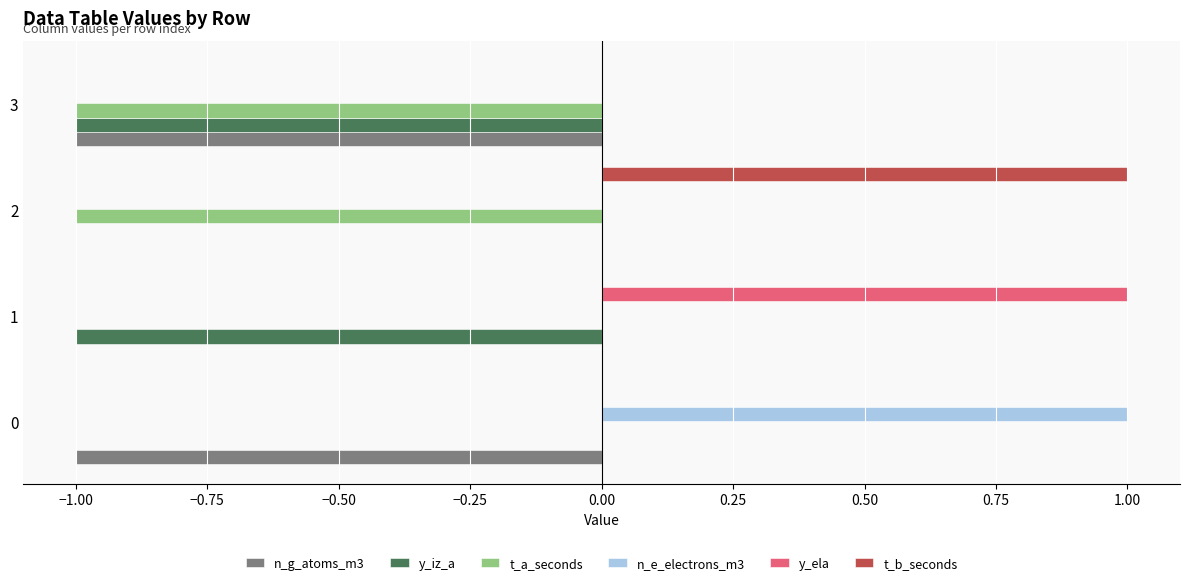

How many data points does each series have?

4